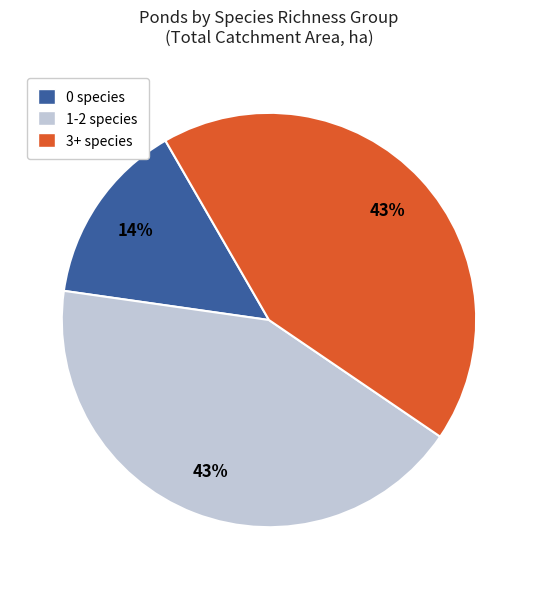

What percentage is the 1-2 species slice, to the nearest percent?

43%